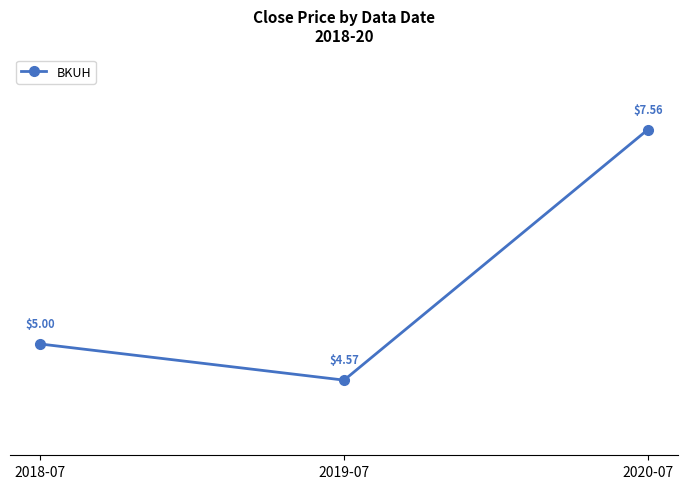

What is the average value?

5.7